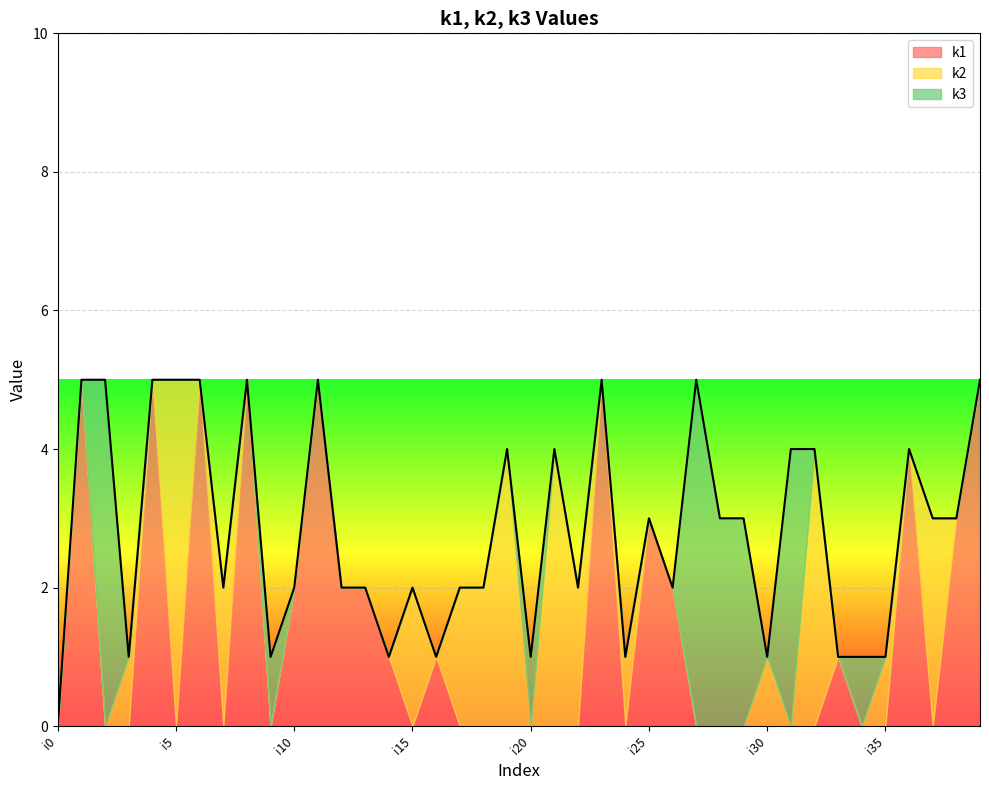

Where do k3 and k1 first cross each other?

i1 and i2